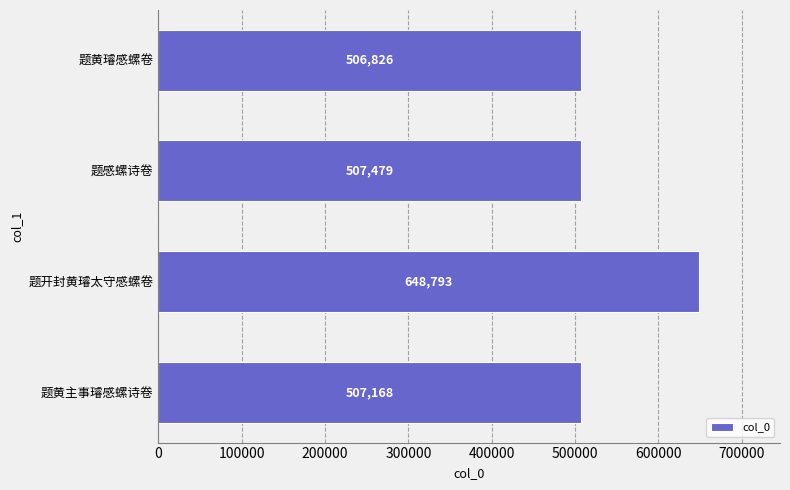

What is the ratio of the value at 题黄璿感螺卷 to the value at 题感螺诗卷?

1.0